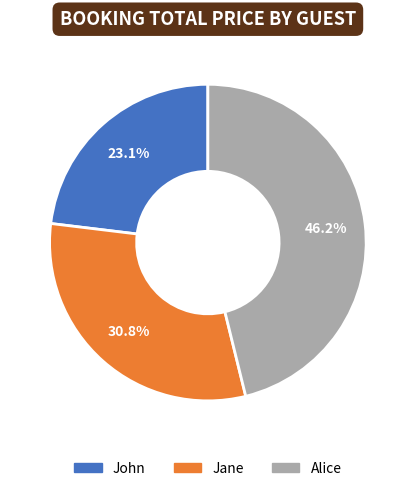

Between Alice and Jane, which is larger?

Alice